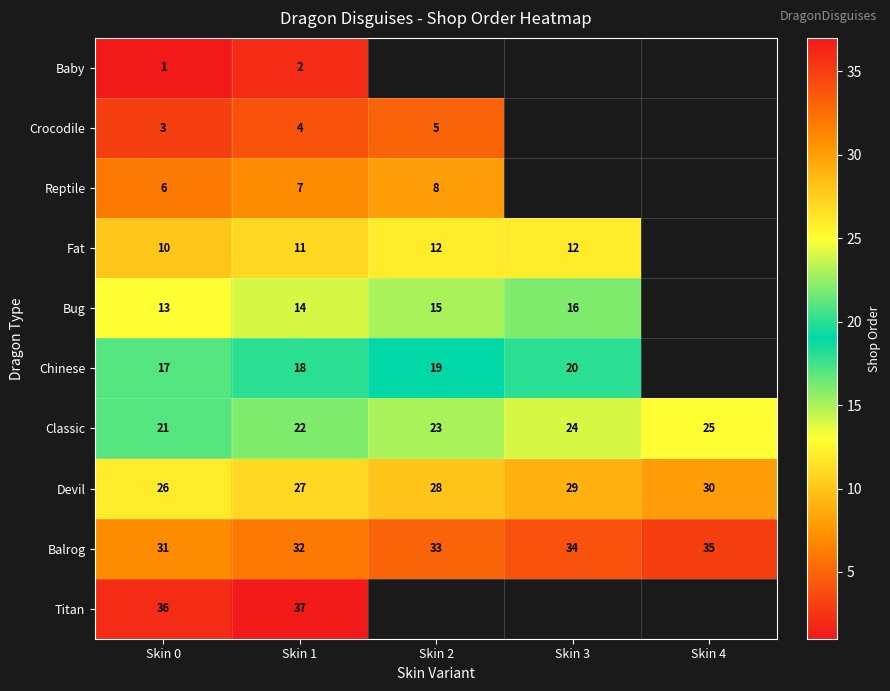

The Balrog series shows 50 at Skin 0. True or false?

False